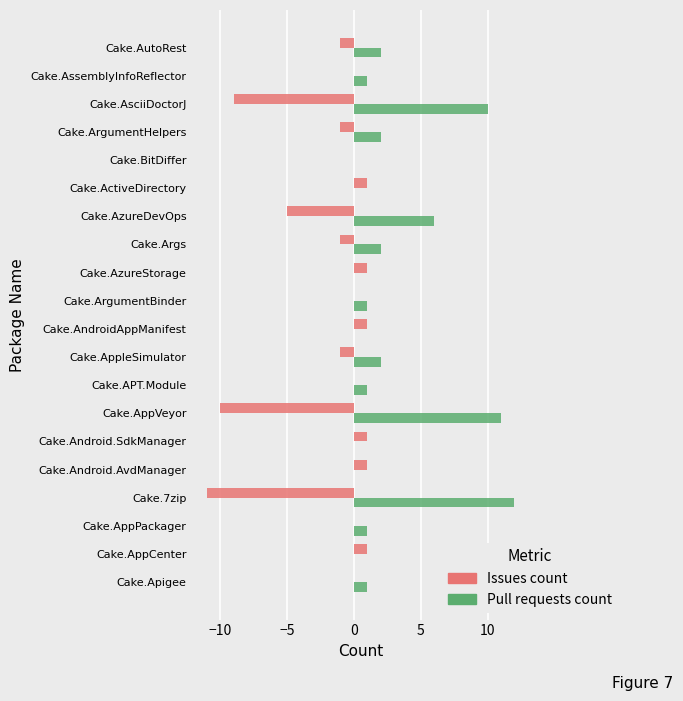

How many series are shown in this chart?

2